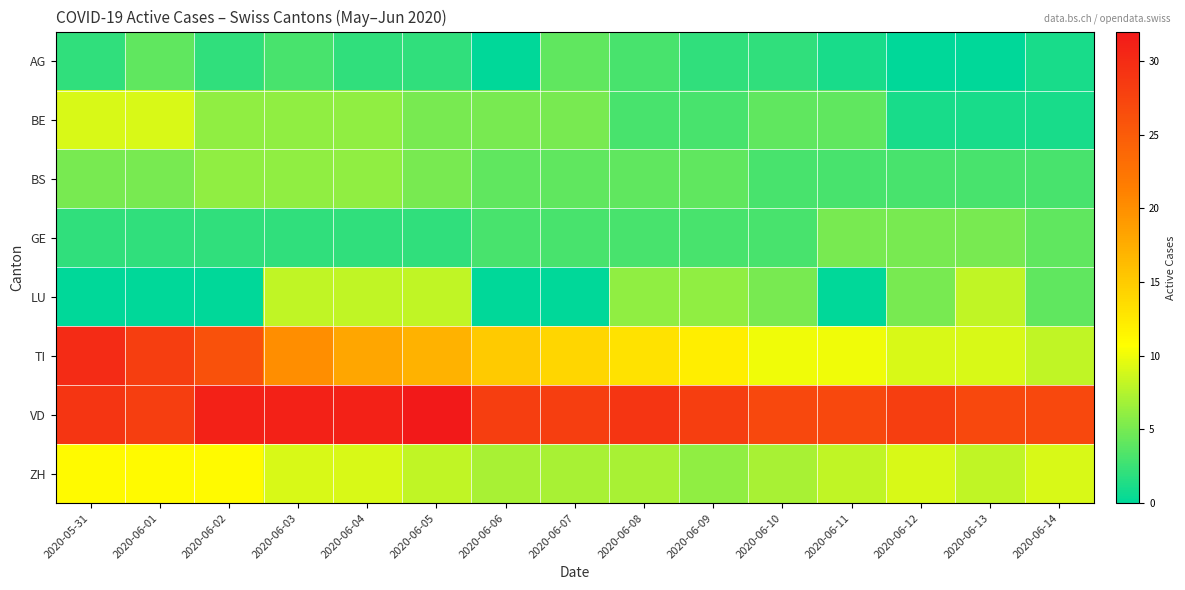

At which category is the sum across all series the highest?

2020-05-31